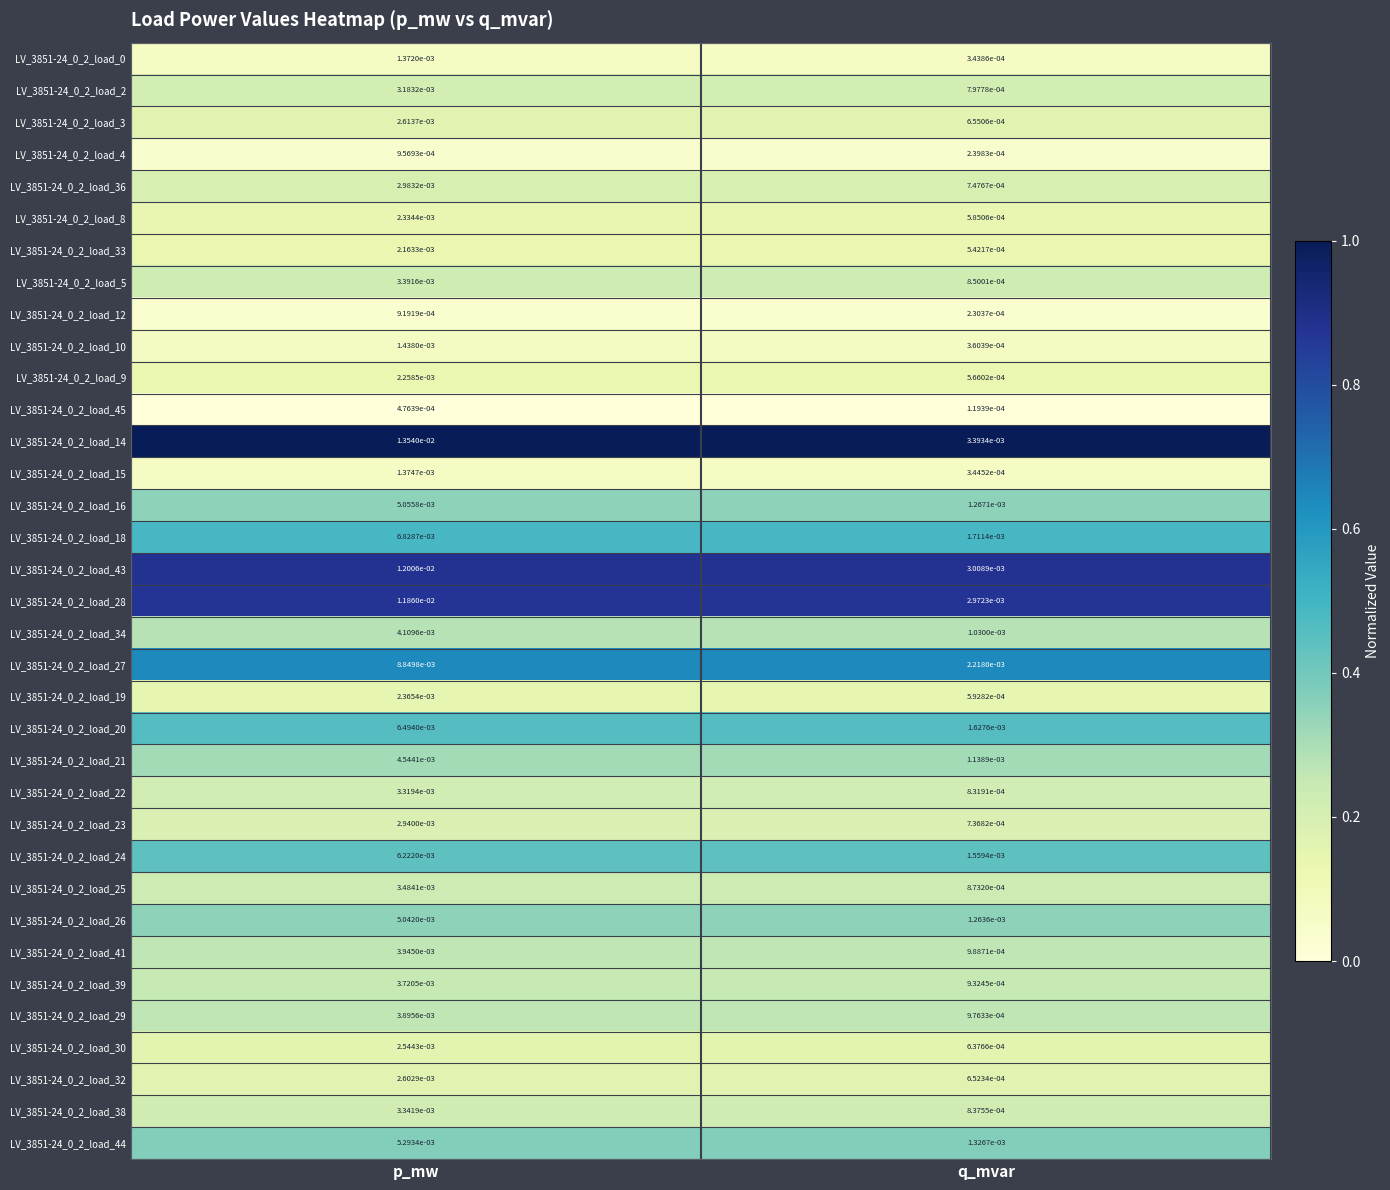

Is the value of LV_3851-24_0_2_load_25 at p_mw greater than the value of LV_3851-24_0_2_load_24 at q_mvar?

Yes